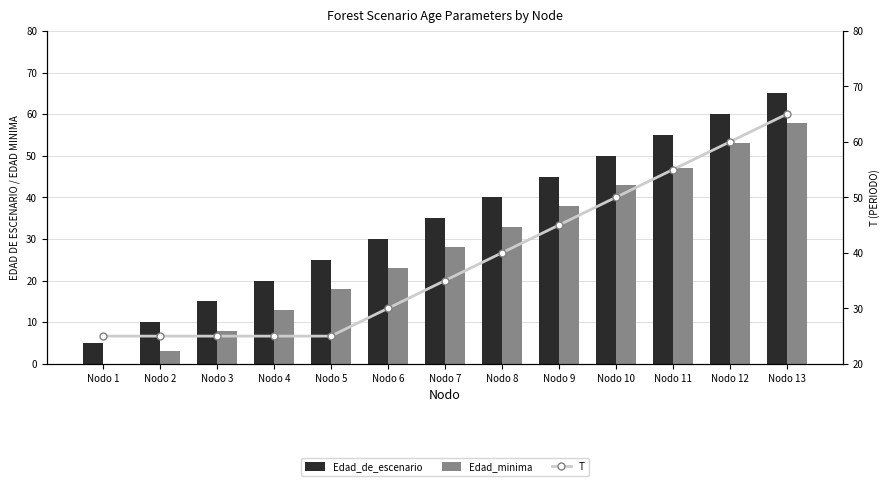

Rank the categories by Edad_de_escenario value from highest to lowest.

Nodo 13, Nodo 12, Nodo 11, Nodo 10, Nodo 9, Nodo 8, Nodo 7, Nodo 6, Nodo 5, Nodo 4, Nodo 3, Nodo 2, Nodo 1